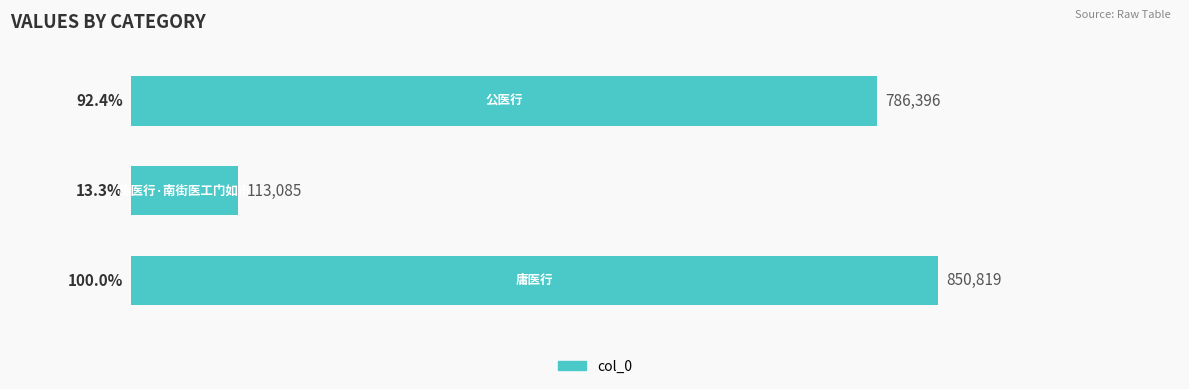

Reading bottom to top, what are all the values shown in this chart?

100.0	13.3	92.4